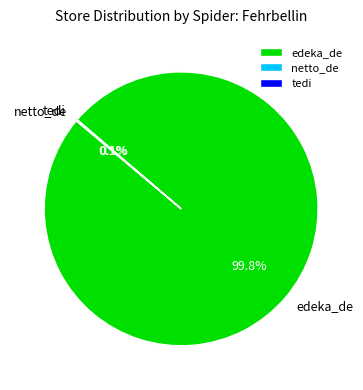

What is the largest slice in the pie chart?

edeka_de